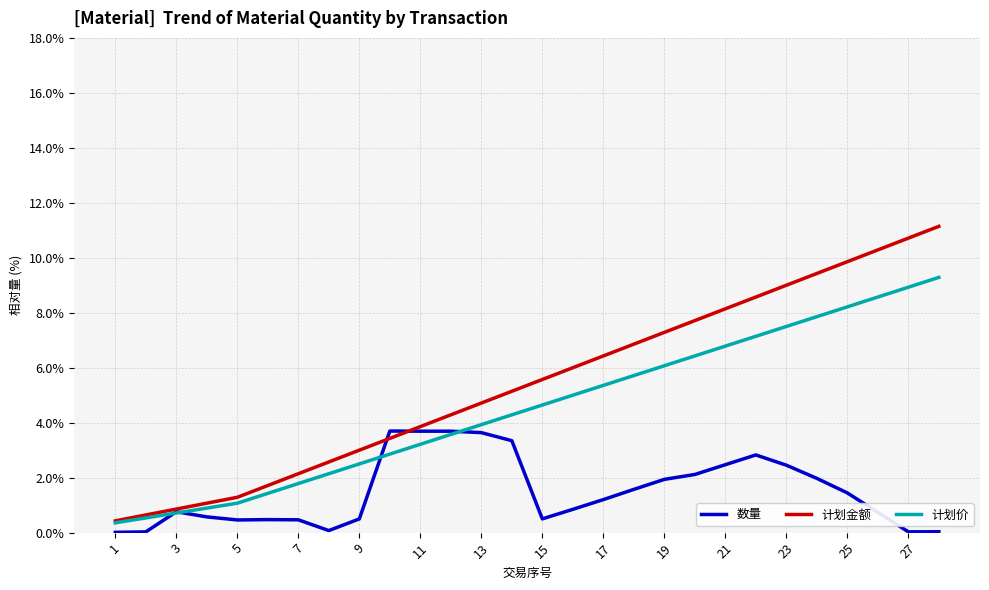

What is the lowest value of the 计划金额 series?

0.4